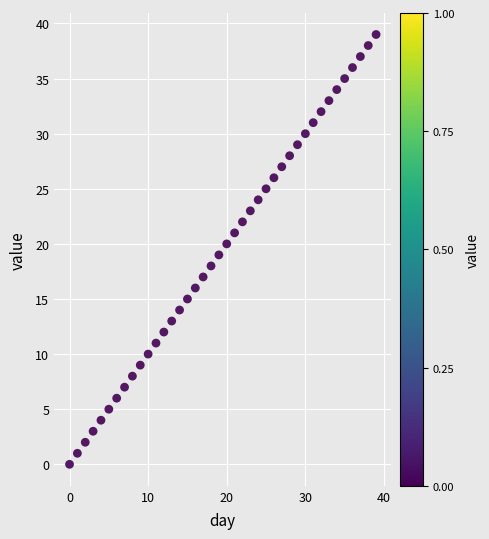

How many data points are displayed?

40